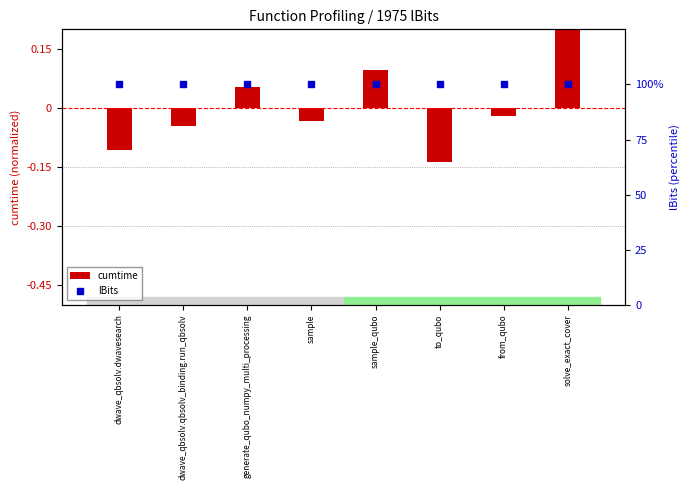

At which label is lBits closest to 100?

dwave_qbsolv.dwavesearch